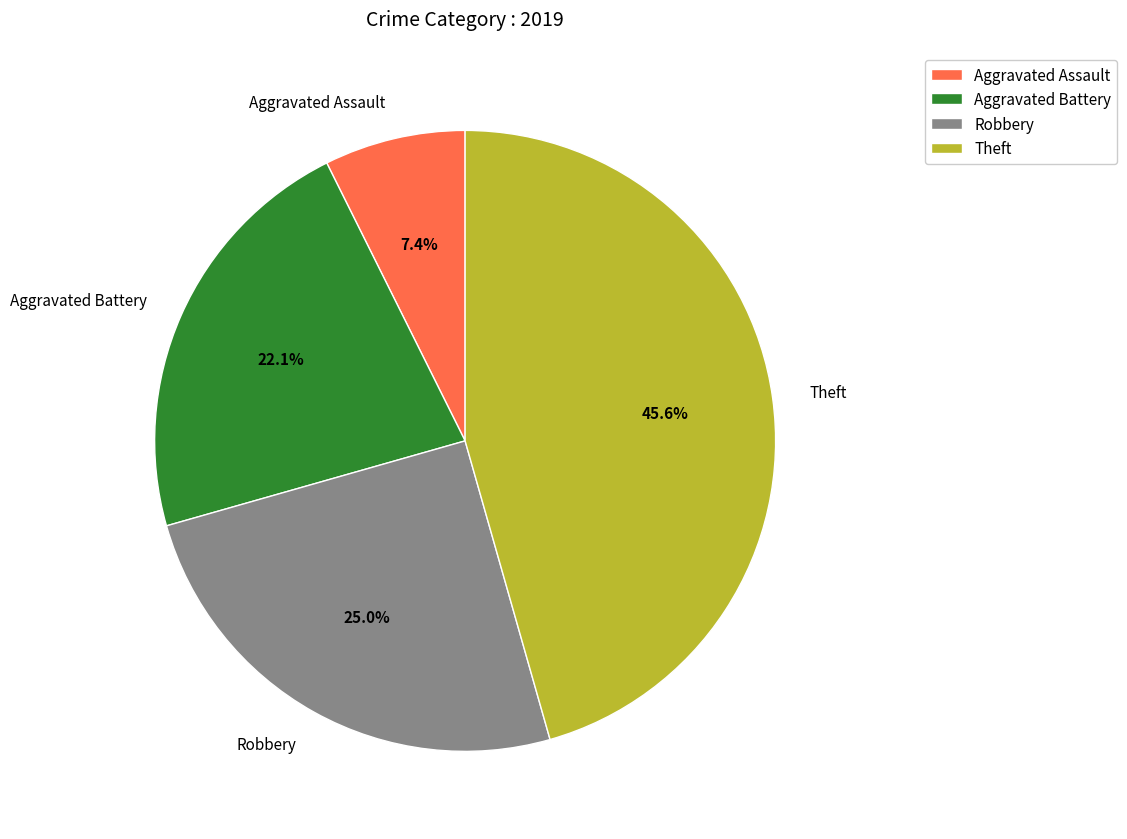

The Aggravated Assault slice represents 7% of the pie. True or false?

True